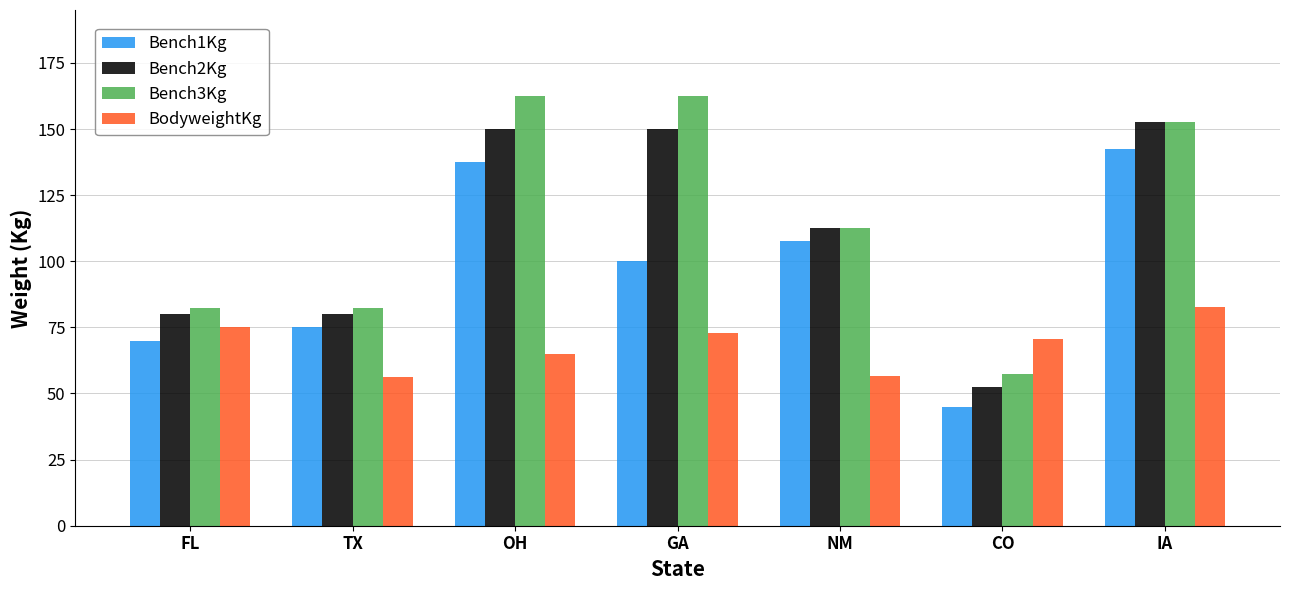

True or false: Bench2Kg has a value of 80.0 at FL.

True